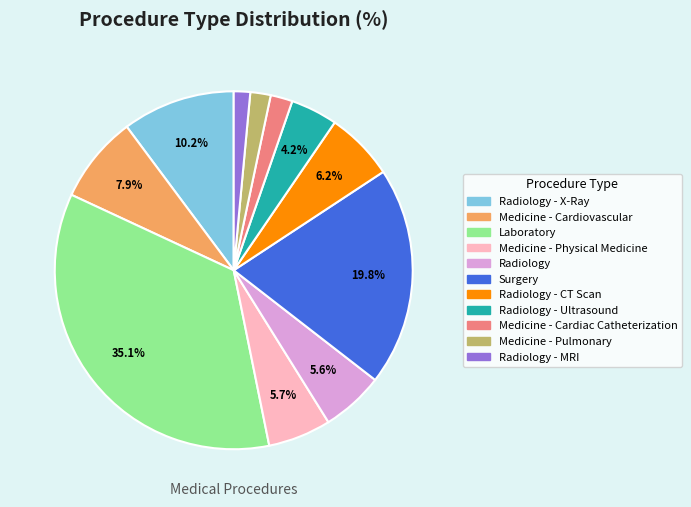

How many slices are in this pie chart?

11